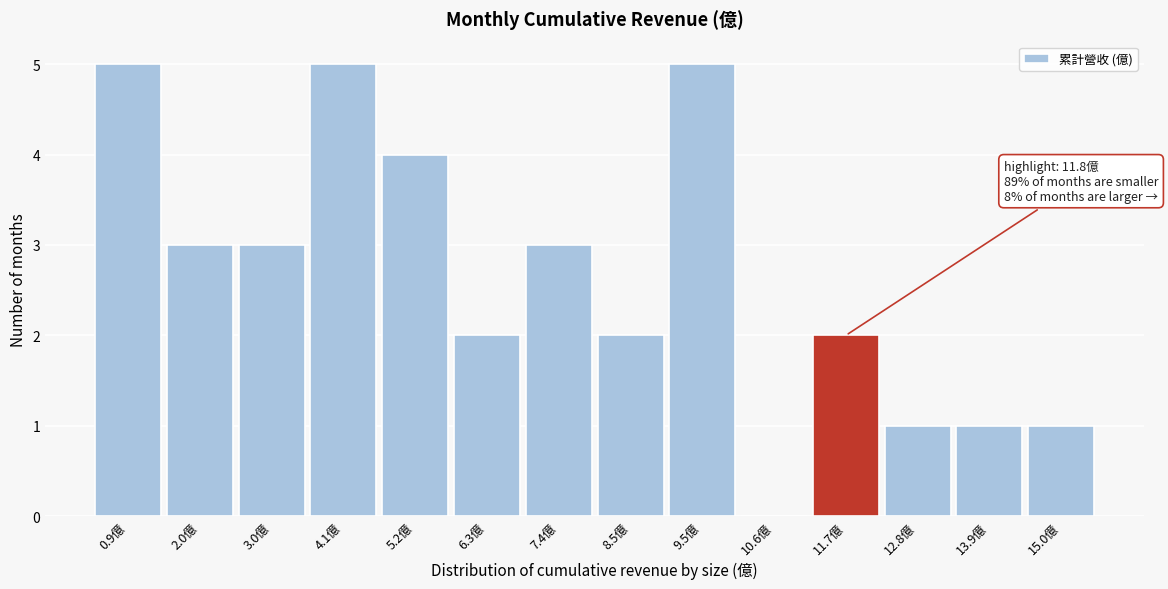

Reading left to right, what are all the values shown in this chart?

0.9億=5	2.0億=3	3.0億=3	4.1億=5	5.2億=4	6.3億=2	7.4億=3	8.5億=2	9.5億=5	10.6億=0	11.7億=2	12.8億=1	13.9億=1	15.0億=1